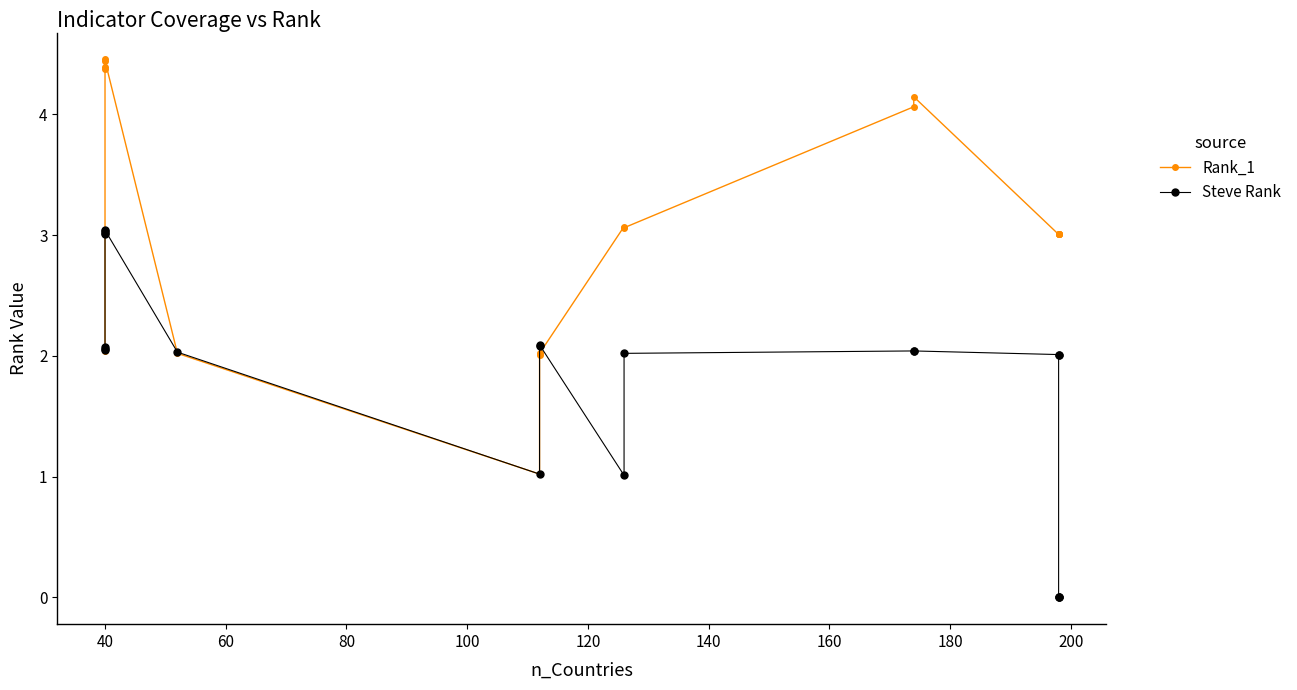

Reading left to right, transcribe all the data shown in this chart.

Rank_1: 2.0	2.0	2.1	4.4	4.5	4.4	4.4	2.0	1.0	2.0	2.0	3.1	3.1	4.1	4.1	3.0	3.0	3.0	3.0	3.0
Steve Rank: 2.0	2.1	2.1	3.0	3.0	3.0	3.0	2.0	1.0	2.1	2.1	1.0	2.0	2.0	2.0	2.0	2.0	0.0	0.0	0.0